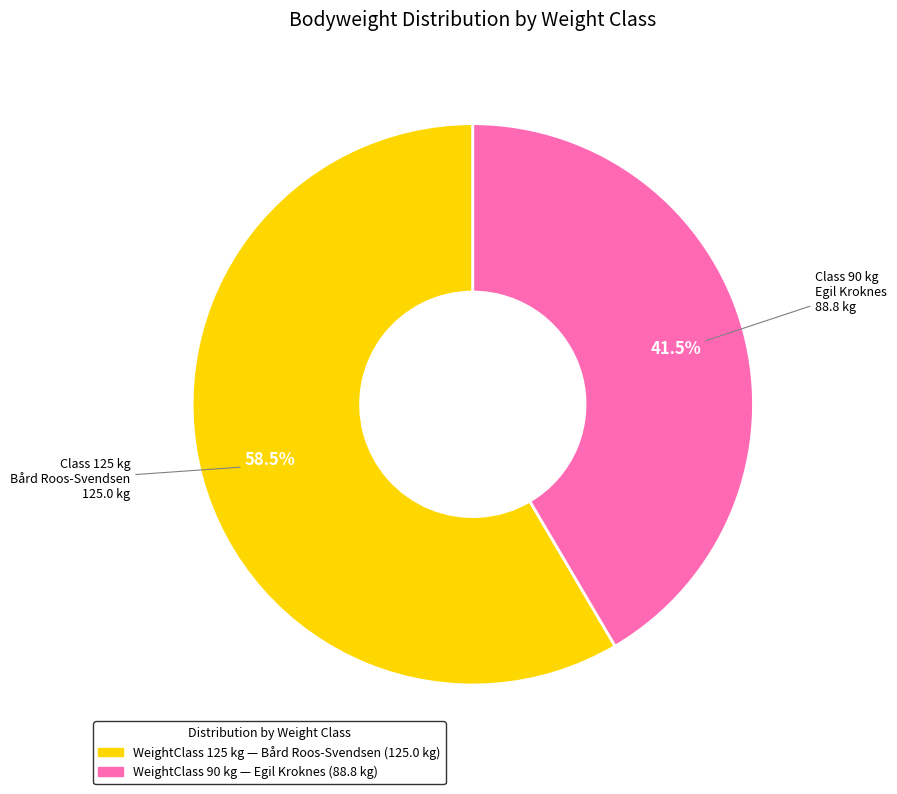

Is there any slice that represents more than half of the pie?

Yes